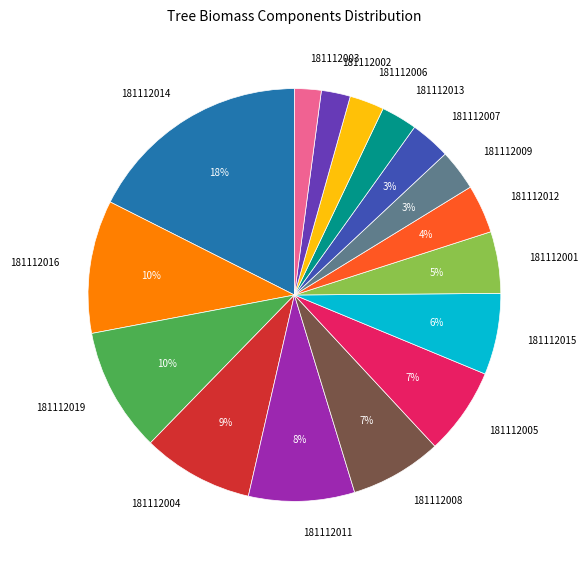

The 181112013 slice represents 3% of the pie. True or false?

True